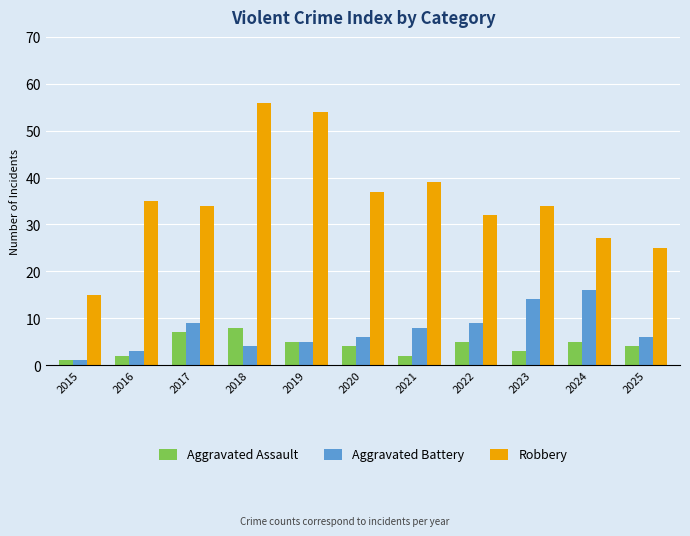

What is the difference between the second highest and minimum values in the Aggravated Battery series?

13